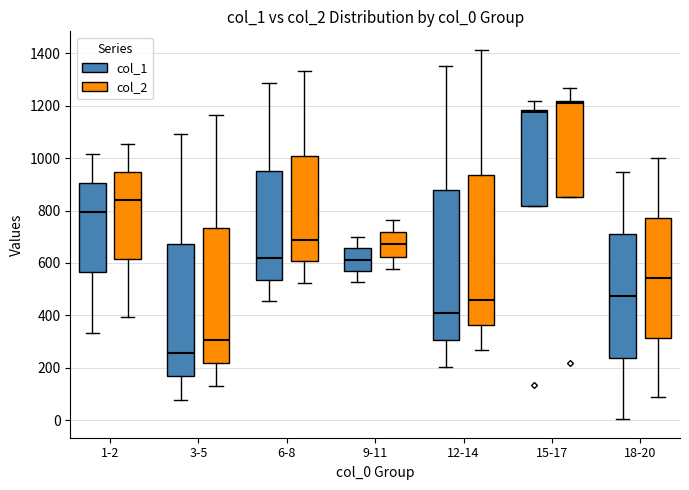

Where is the upper edge of the box for 15-17 (col_2) on the y-axis? The values are not printed on the chart, so give them approximately, as read against the axis.

1220